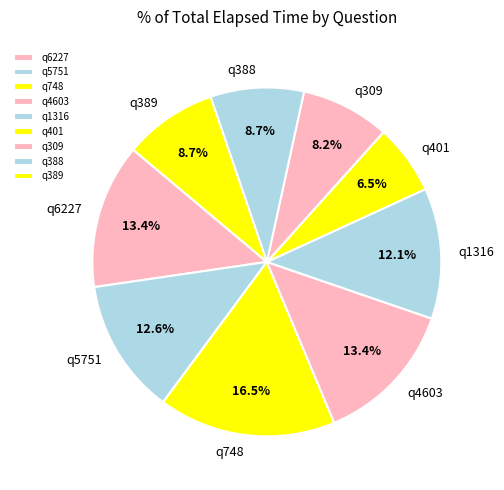

Is there any slice that represents more than half of the pie?

No